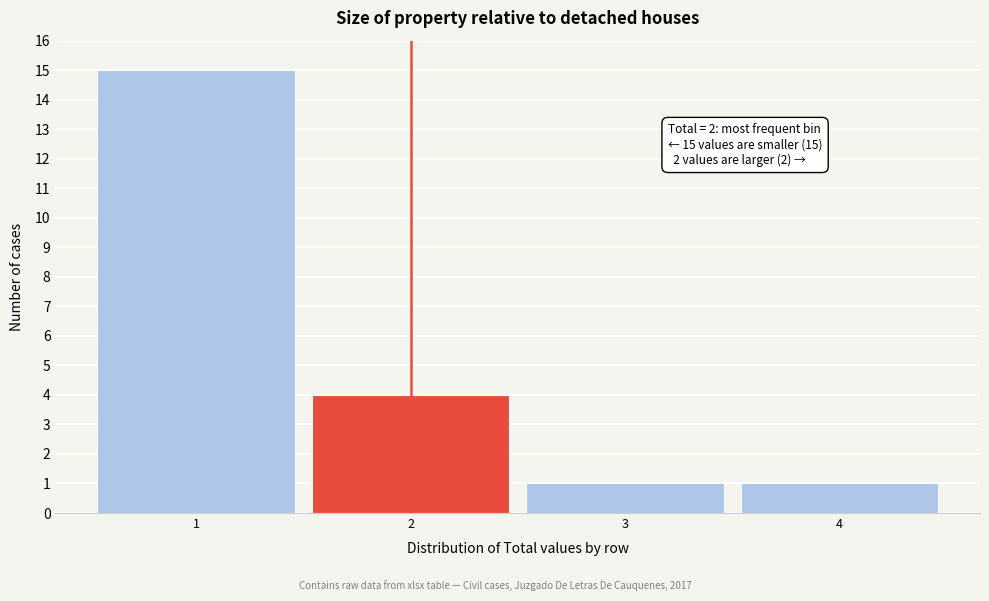

Which range on the x-axis has the tallest bar?

0.5 to 1.5